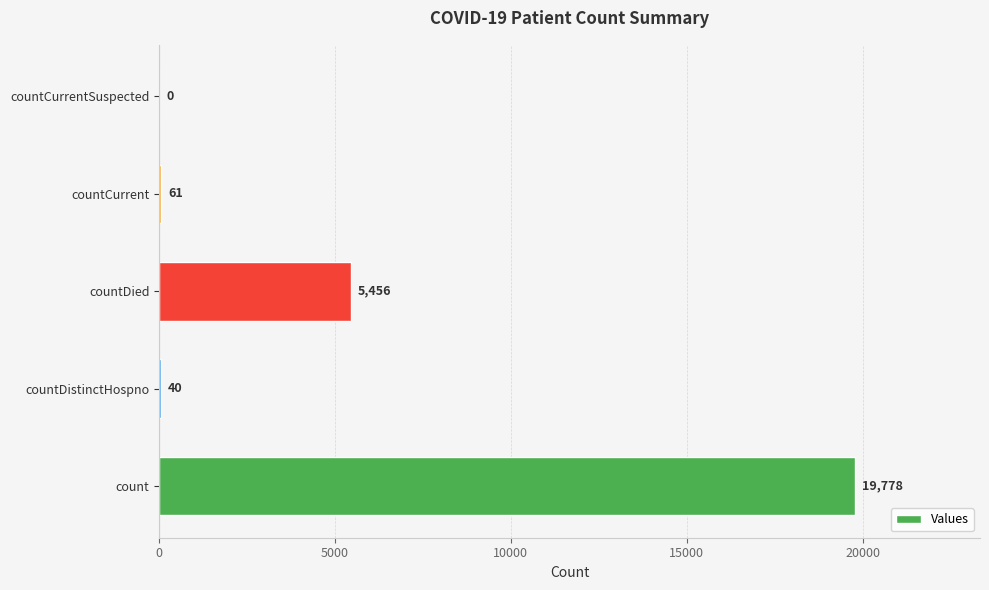

Where is the data nearest to the value 9889?

countDied